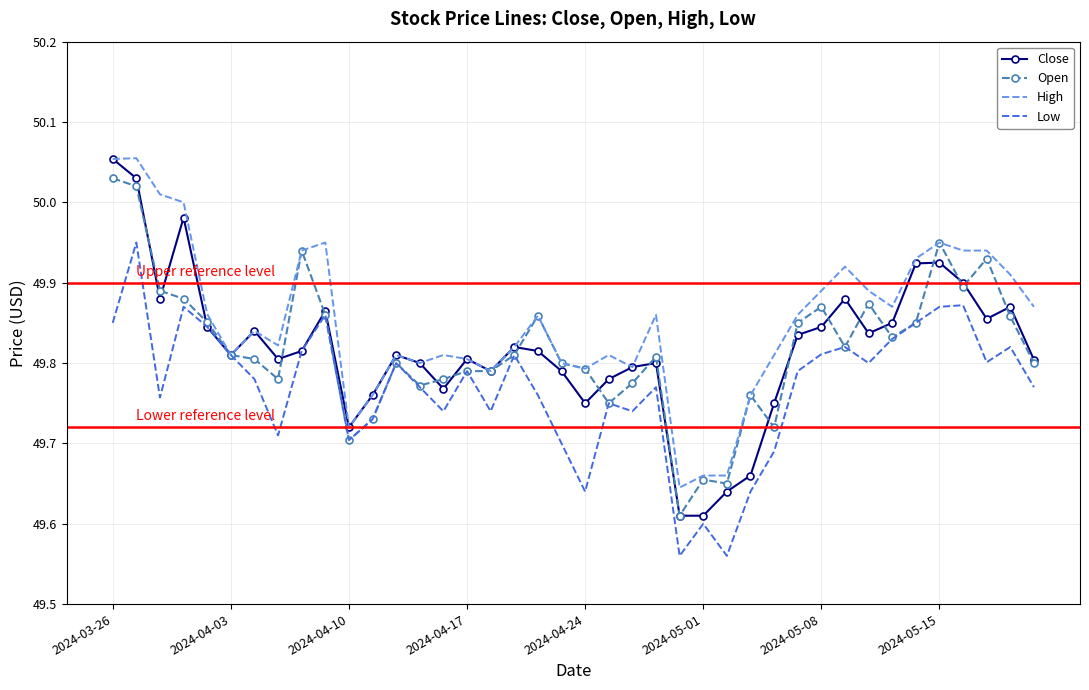

Which series has the widest spread of values?

Close